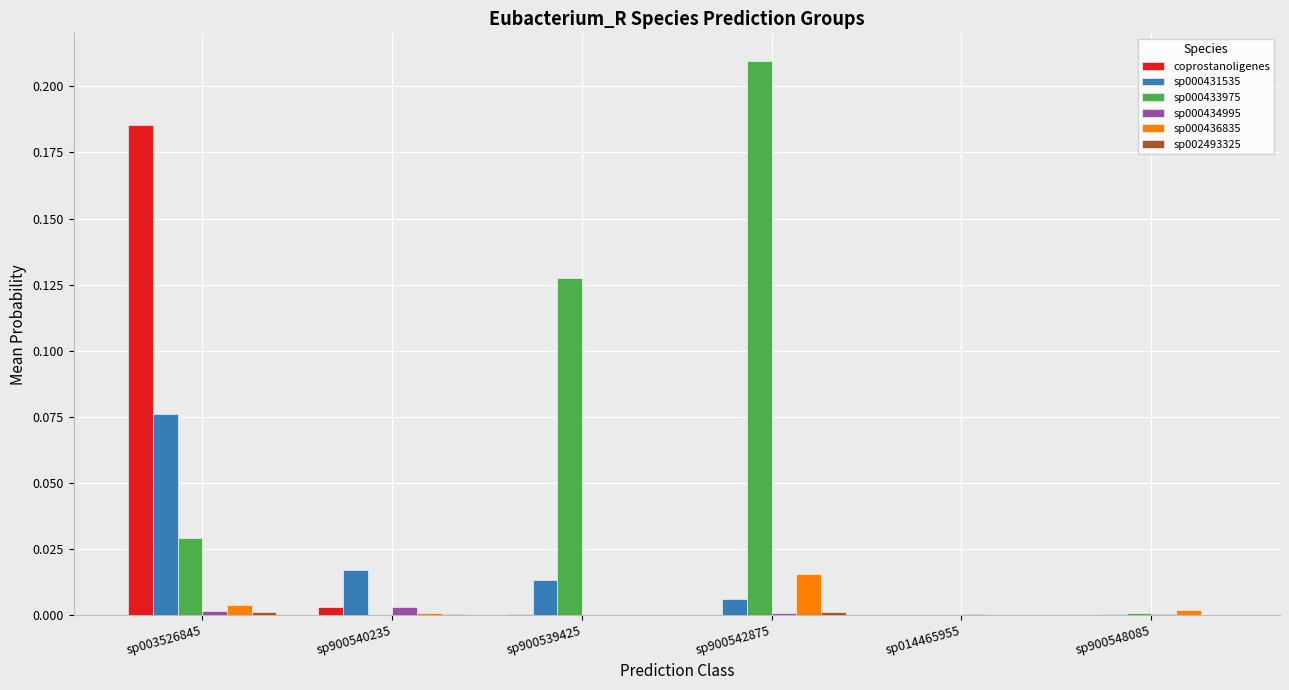

Which series has the largest total across all categories?

sp000433975